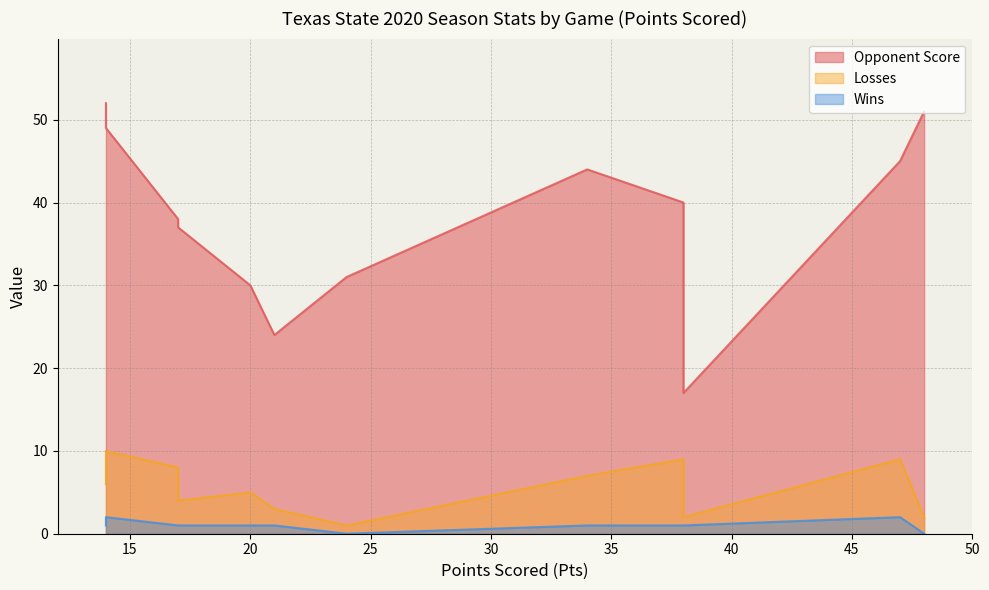

Rank the series by their maximum value, from highest to lowest.

Opponent Score, Losses, Wins